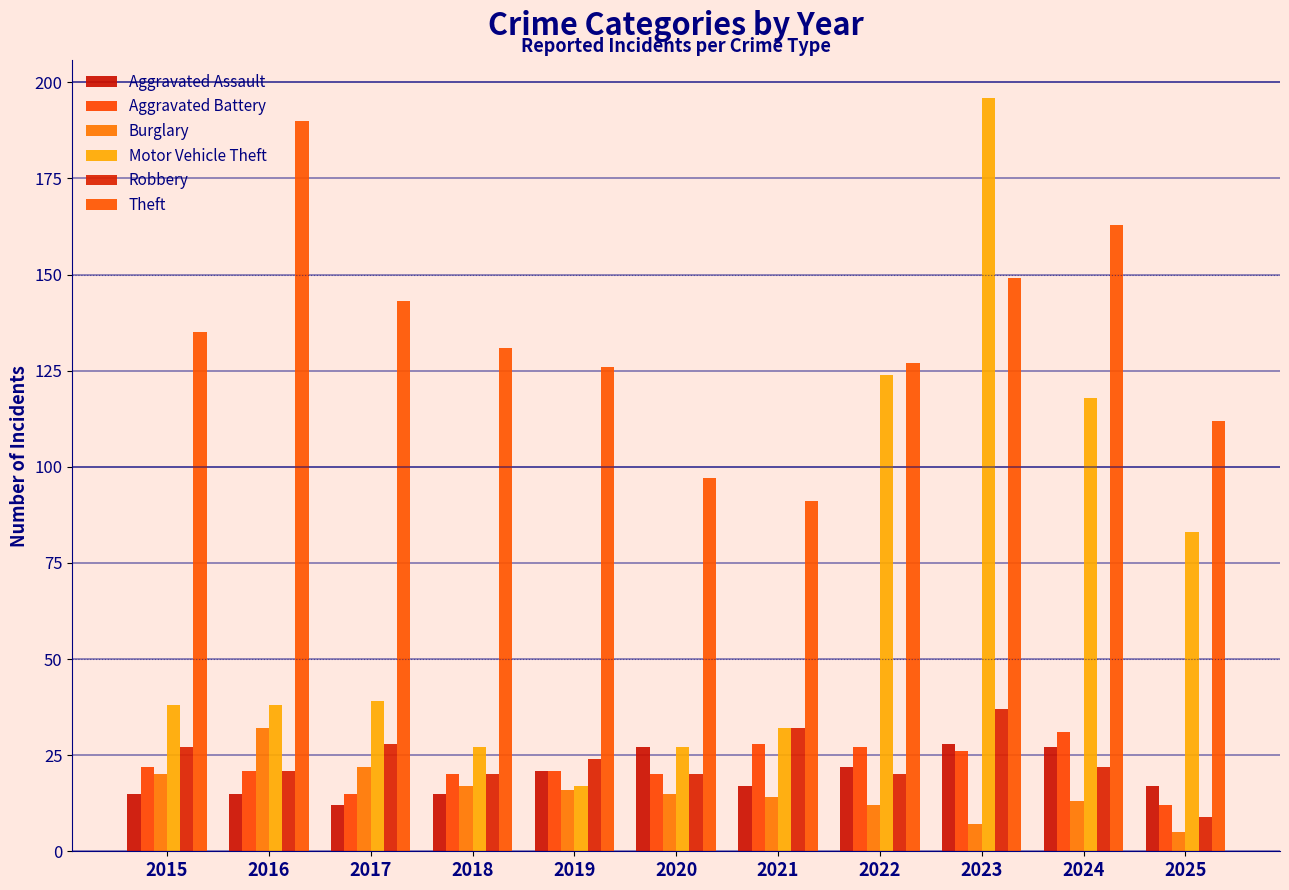

What is the value of the Robbery bar at the 1st from the left?

27